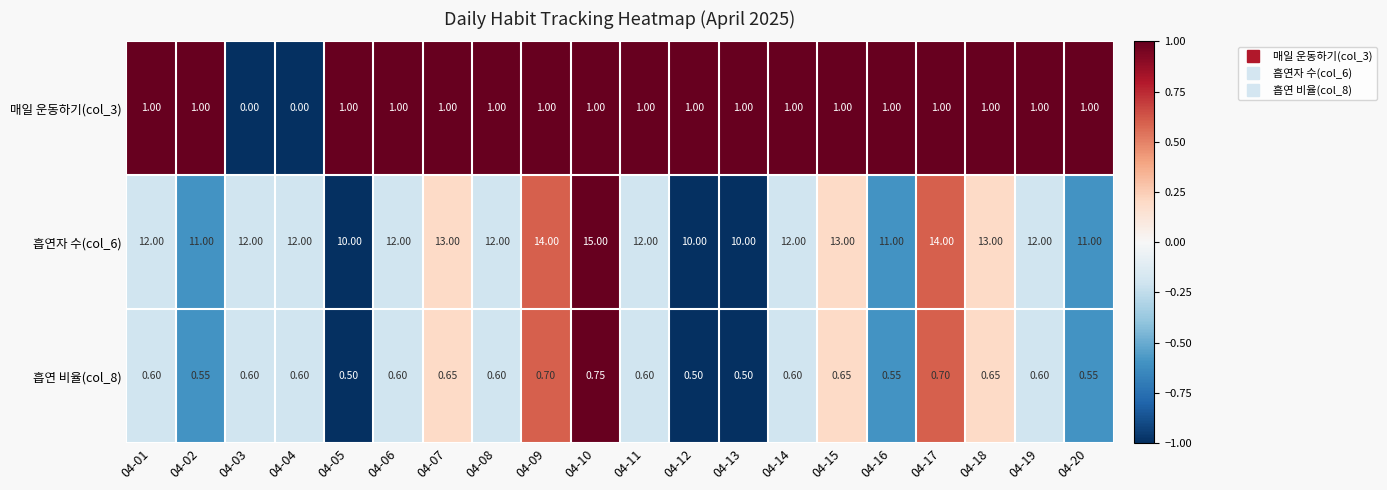

Is the value of 흡연자 수(col_6) at 04-03 greater than the value of 매일 운동하기(col_3) at 04-07?

Yes